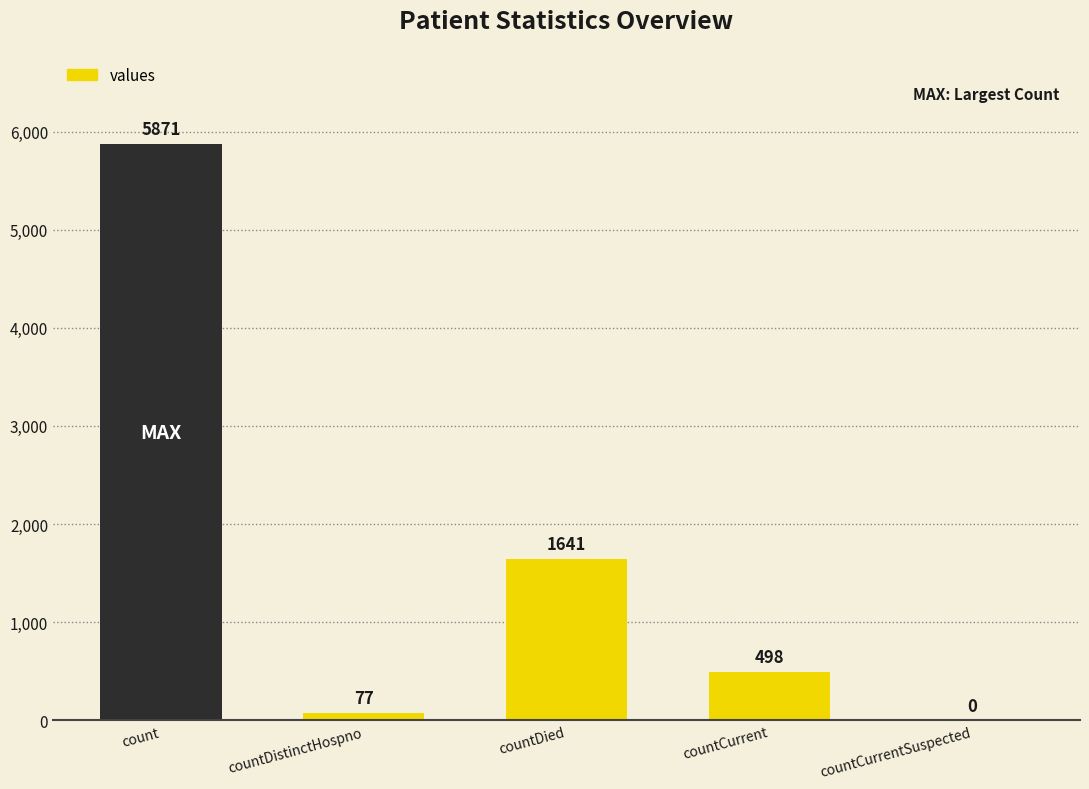

How many distinct data groups are displayed?

1